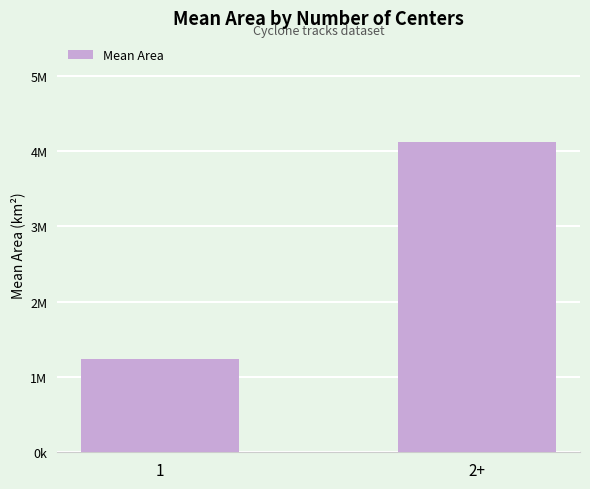

Which label corresponds to the smallest value in the chart?

1